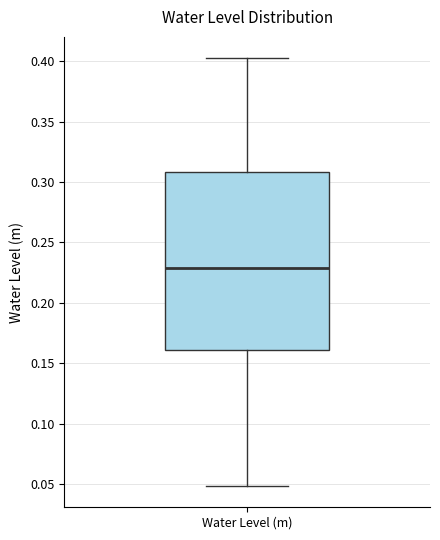

Where does the median line of the box for Water Level (m) sit on the y-axis? The values are not printed on the chart, so give them approximately, as read against the axis.

0.23